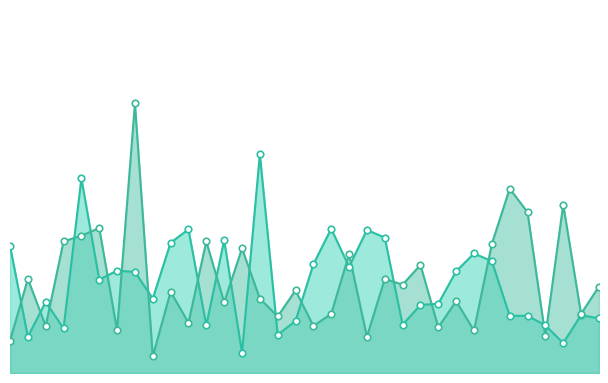

What are all the series names shown in the legend?

xG Favor, xG Contra